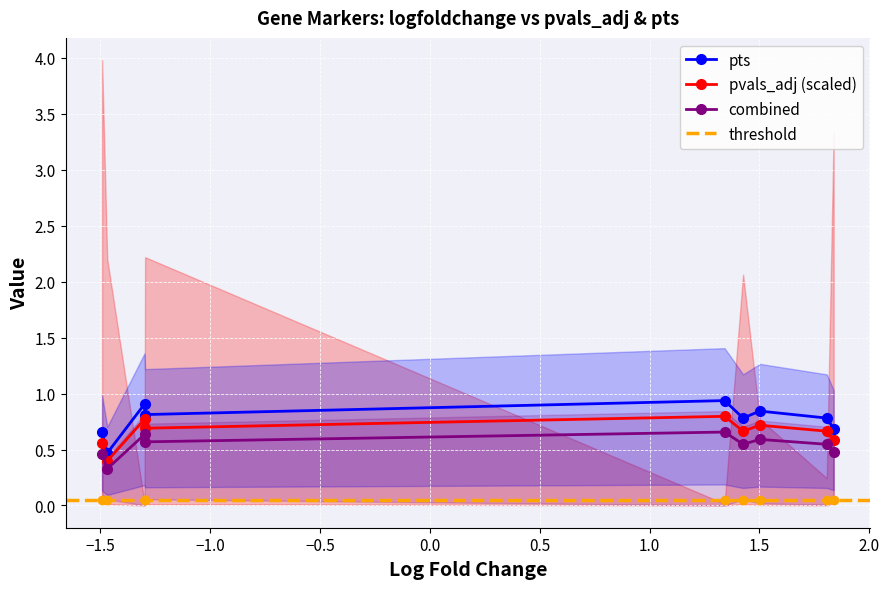

Count the combined values in the range 0 to 1.

9